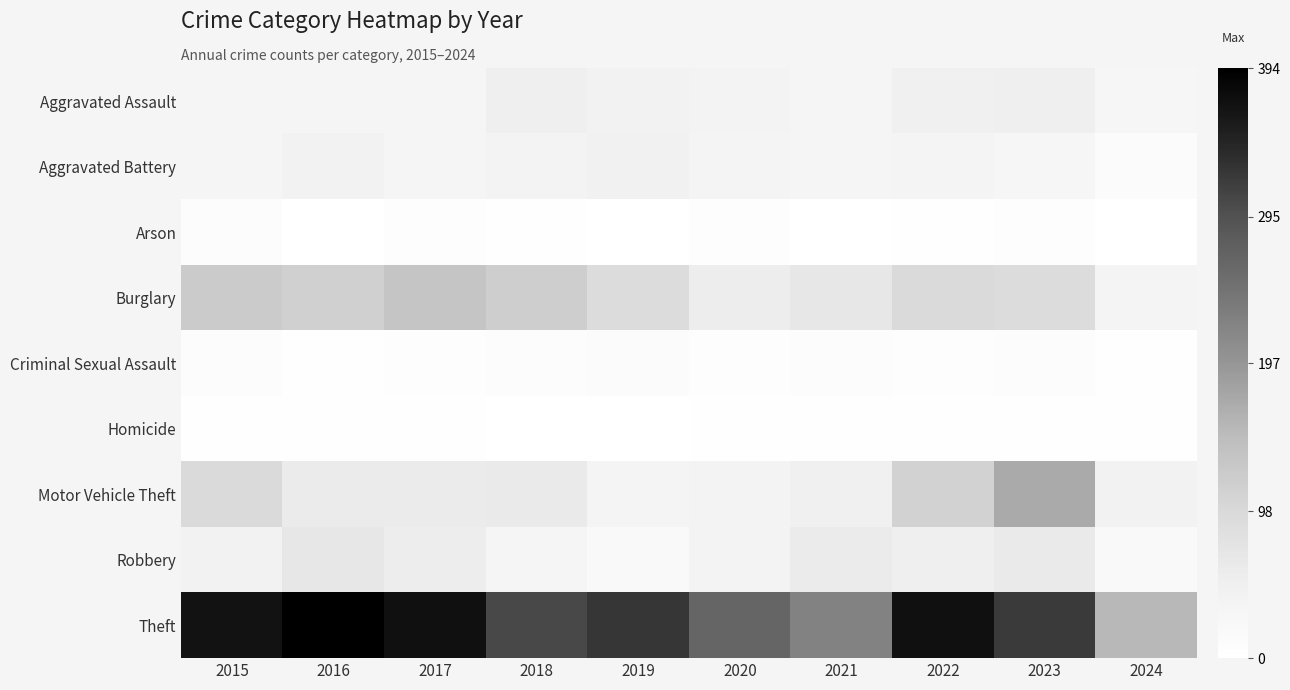

Count the number of categories in the chart.

10